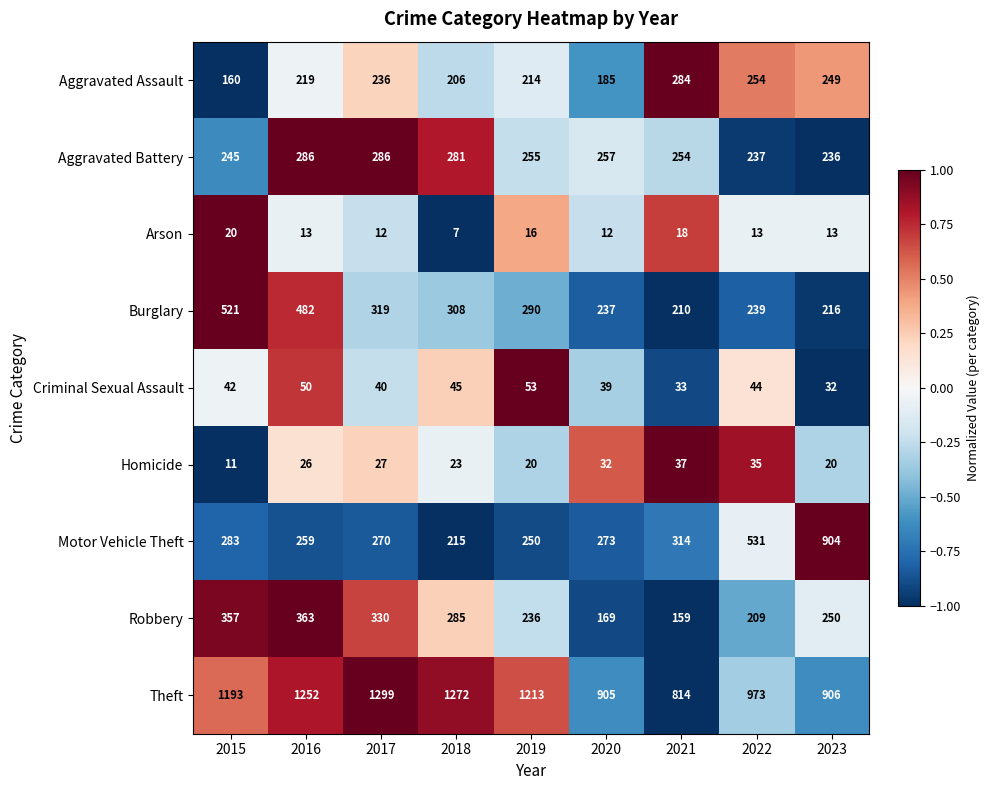

Is it true that Theft equals 1193 at 2015?

True